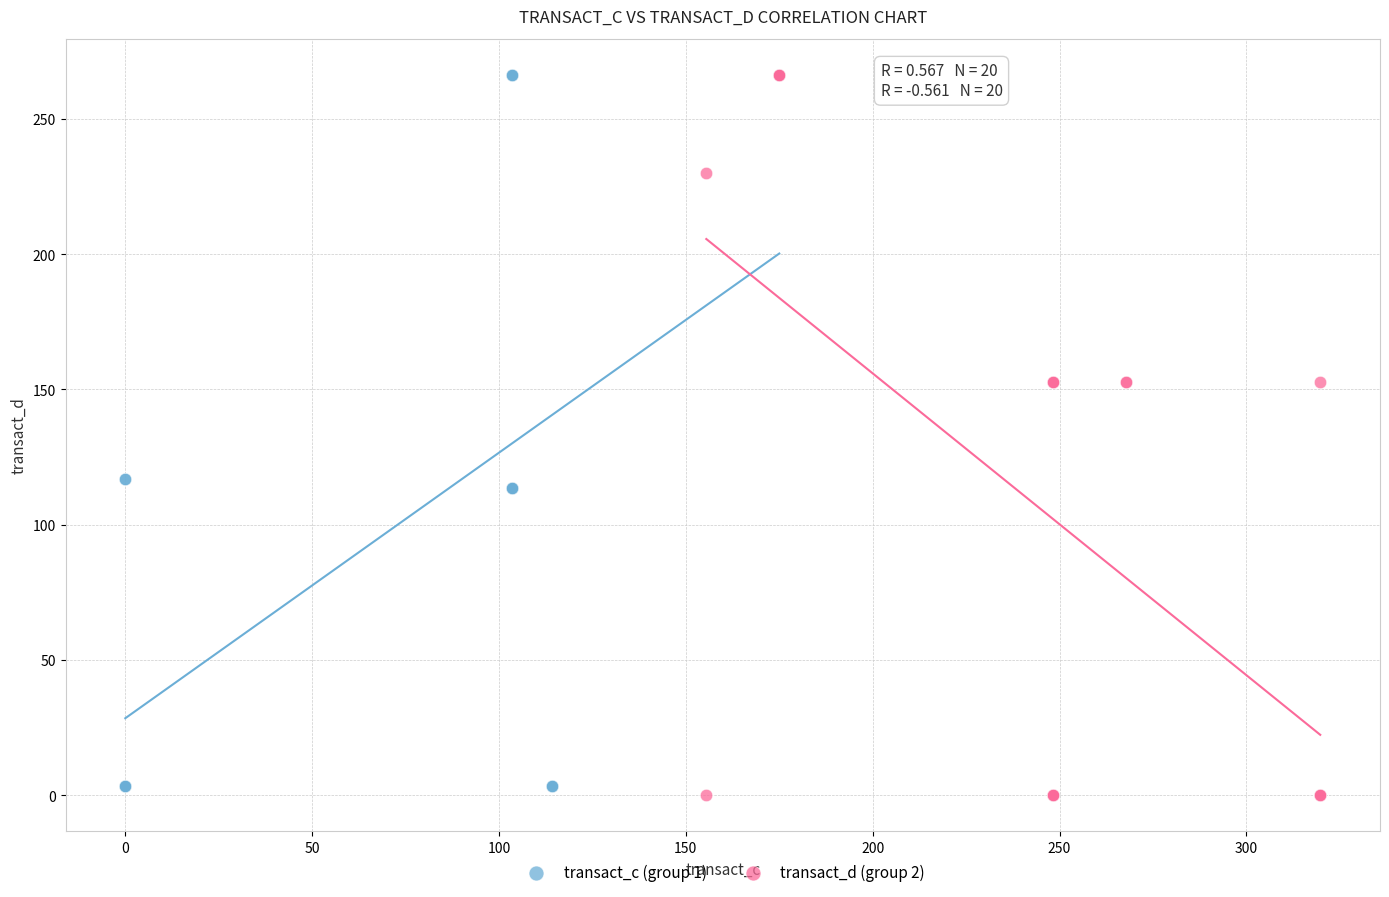

Which series reaches the minimum Y coordinate?

transact_d (group 2)